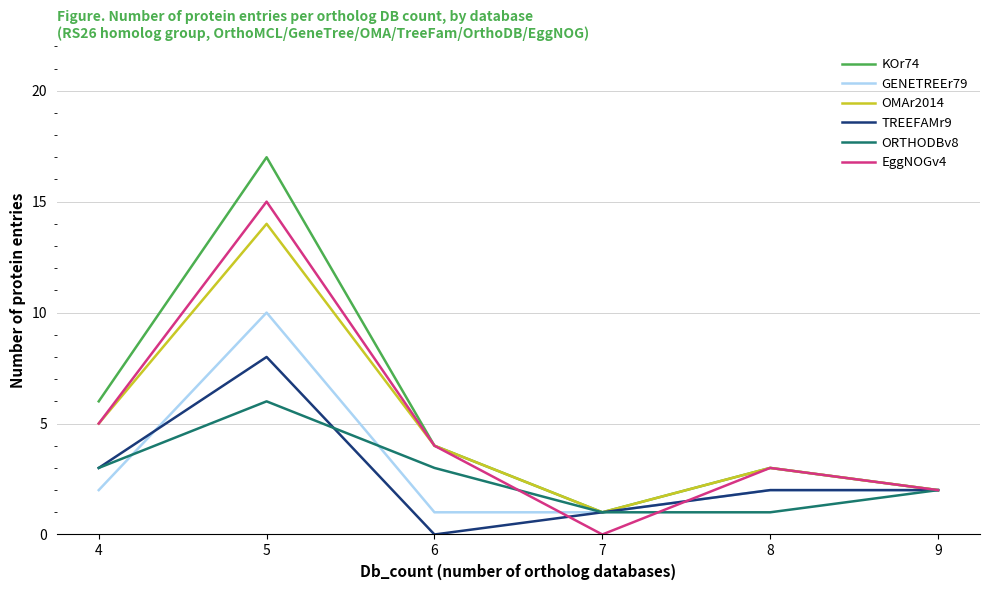

Does the chart have visible grid lines?

Yes